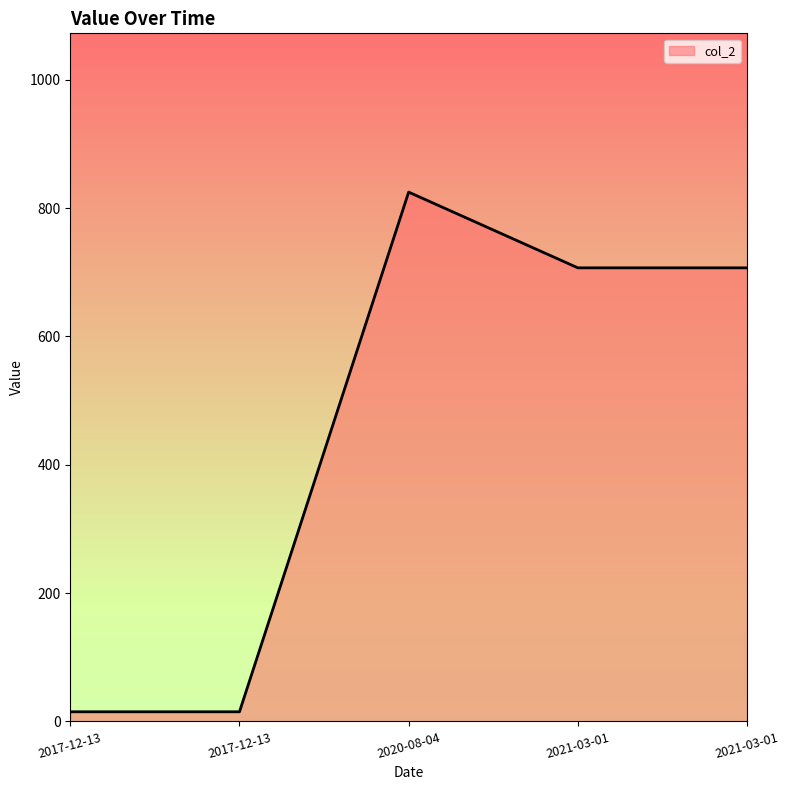

What is the difference between the maximum and second lowest values?

809.8